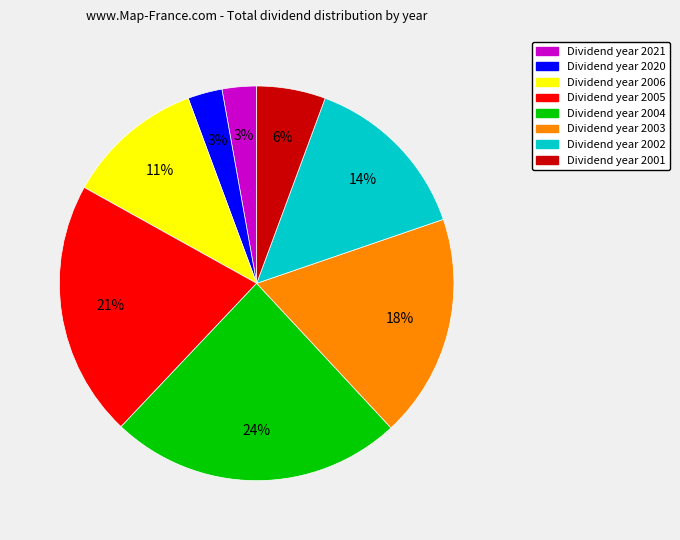

To the nearest percent, what is the difference between the largest and smallest slice percentages?

21%